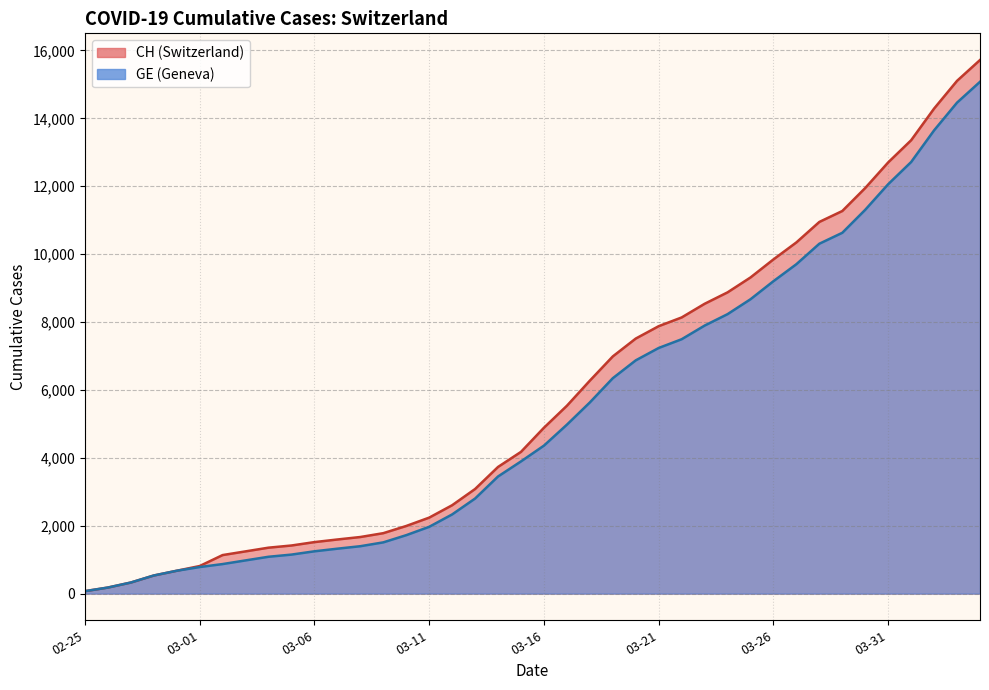

At which label is GE closest to 7574?

2020-03-22